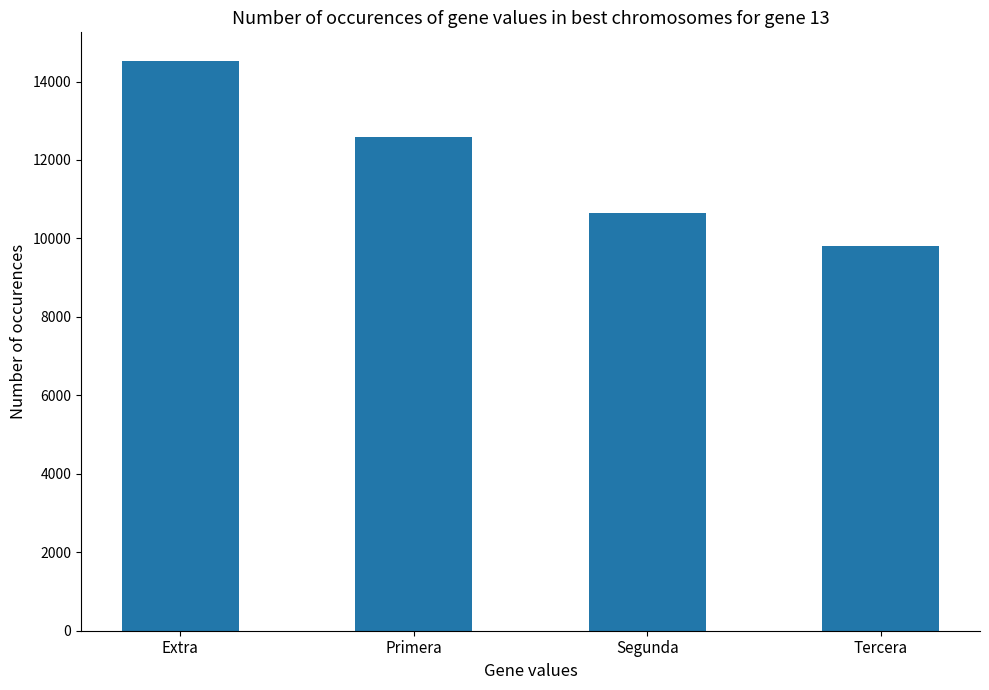

Rank the categories by value from lowest to highest.

Tercera, Segunda, Primera, Extra